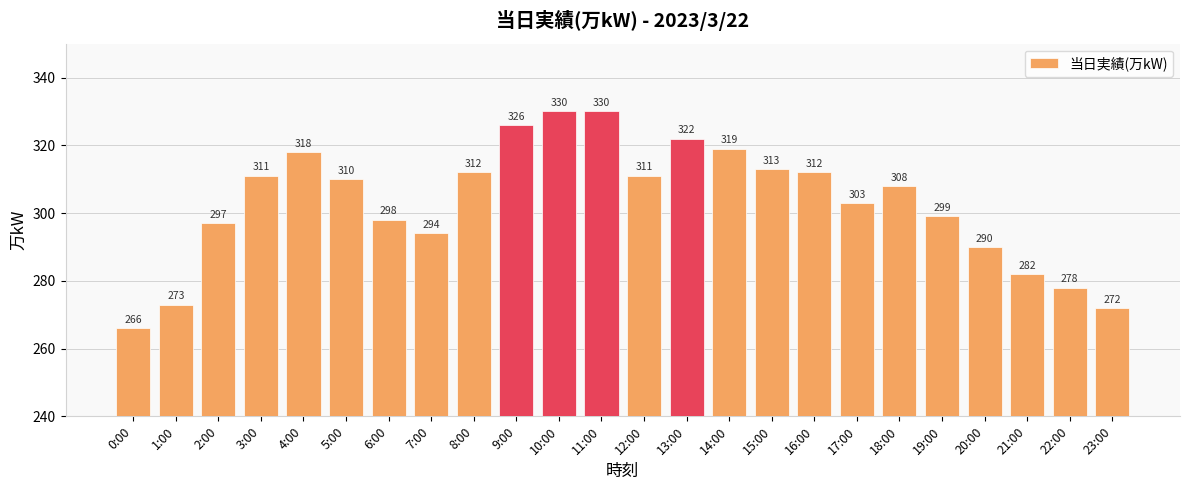

Which label corresponds to the smallest value in the chart?

0:00